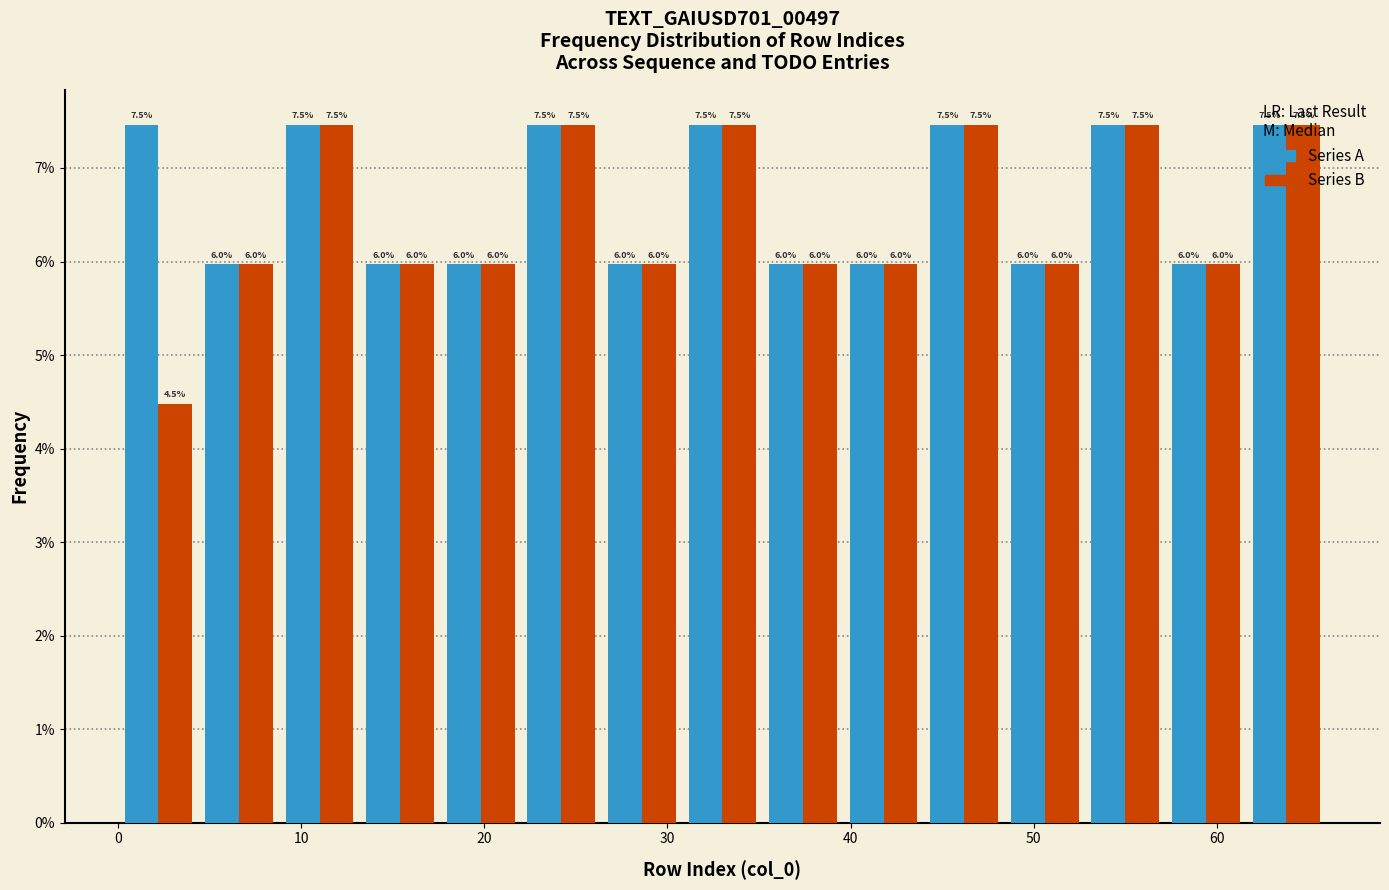

What is the height of the Series A bar covering 4.4 to 8.8 on the x-axis? The bar edges are not printed on the chart, so give them approximately, as read against the axis.

6.0